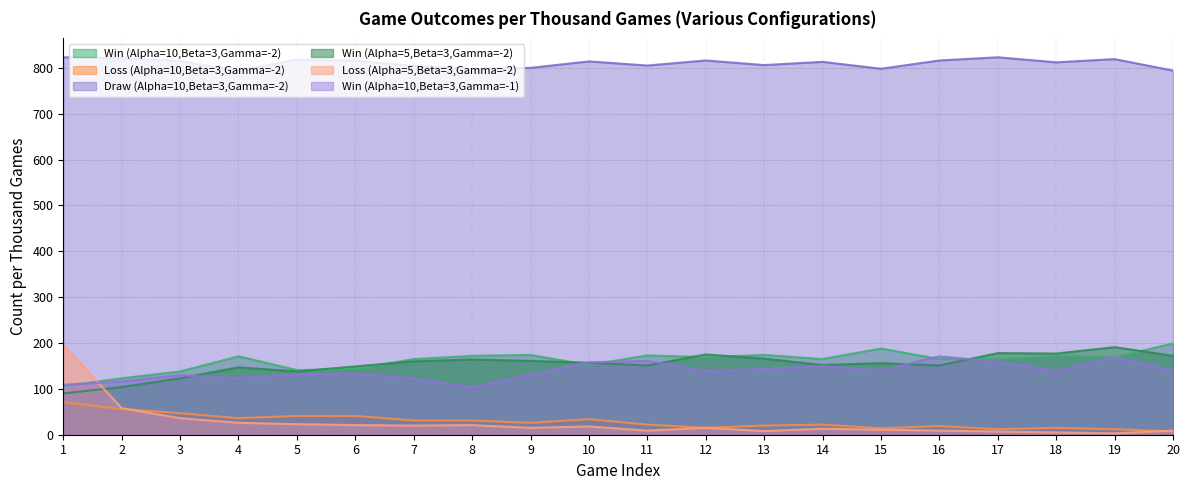

After their last crossing, which series has the higher values: Win (Alpha=10,Beta=3,Gamma=-1) or Win (Alpha=5,Beta=3,Gamma=-2)?

Win (Alpha=5,Beta=3,Gamma=-2)